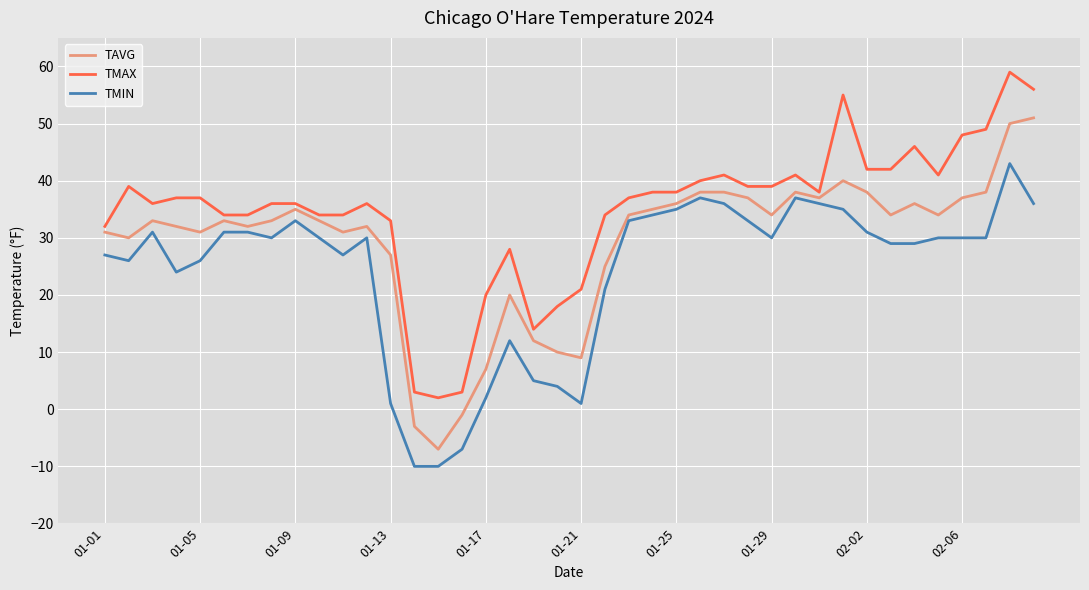

What are all the series names shown in the legend?

TAVG, TMAX, TMIN